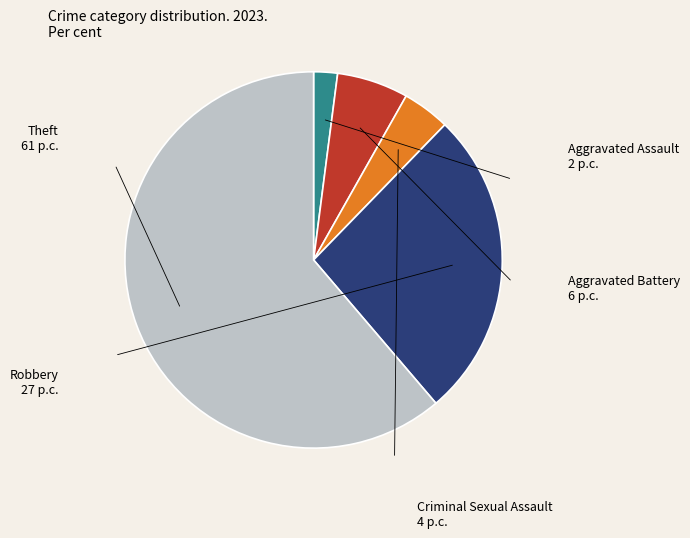

Is there a majority slice in this chart?

Yes